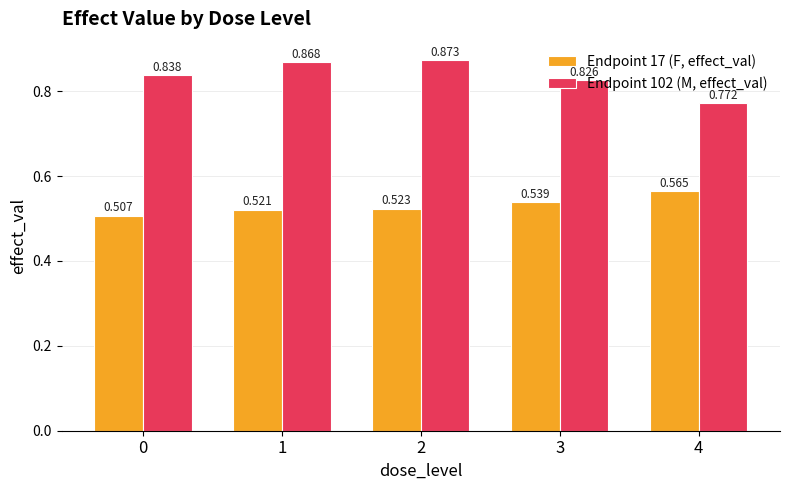

Is the value of Endpoint 17 (F, effect_val) at 4 greater than the value of Endpoint 102 (M, effect_val) at 4?

No